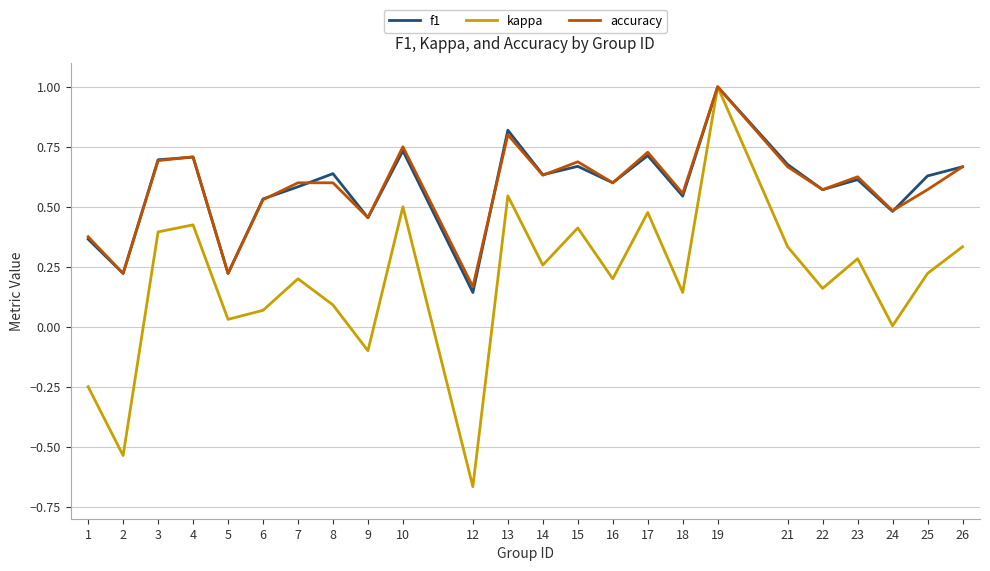

How many distinct data groups are displayed?

3